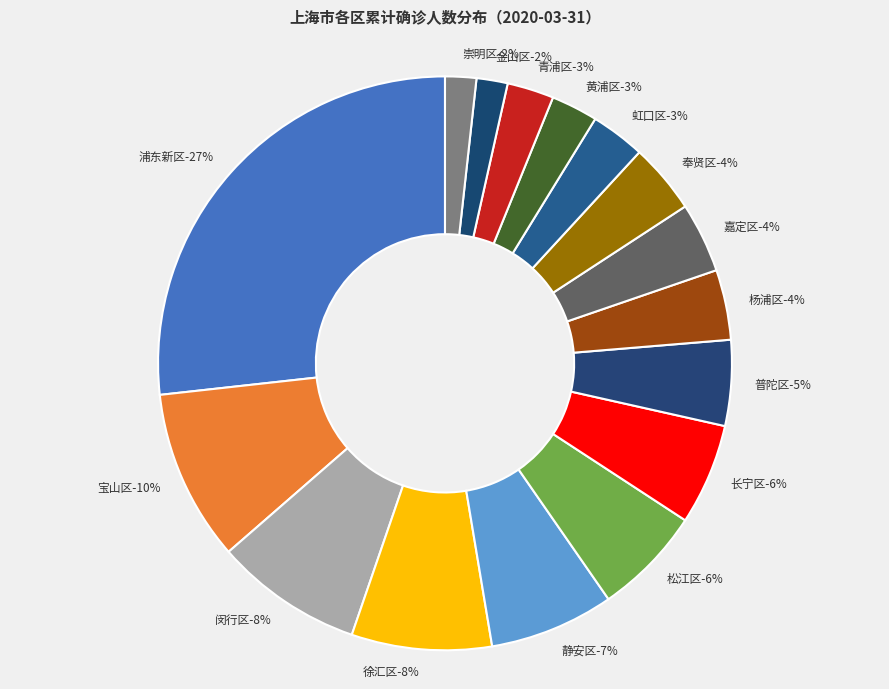

Is it true that 嘉定区 is 14% of the pie?

False